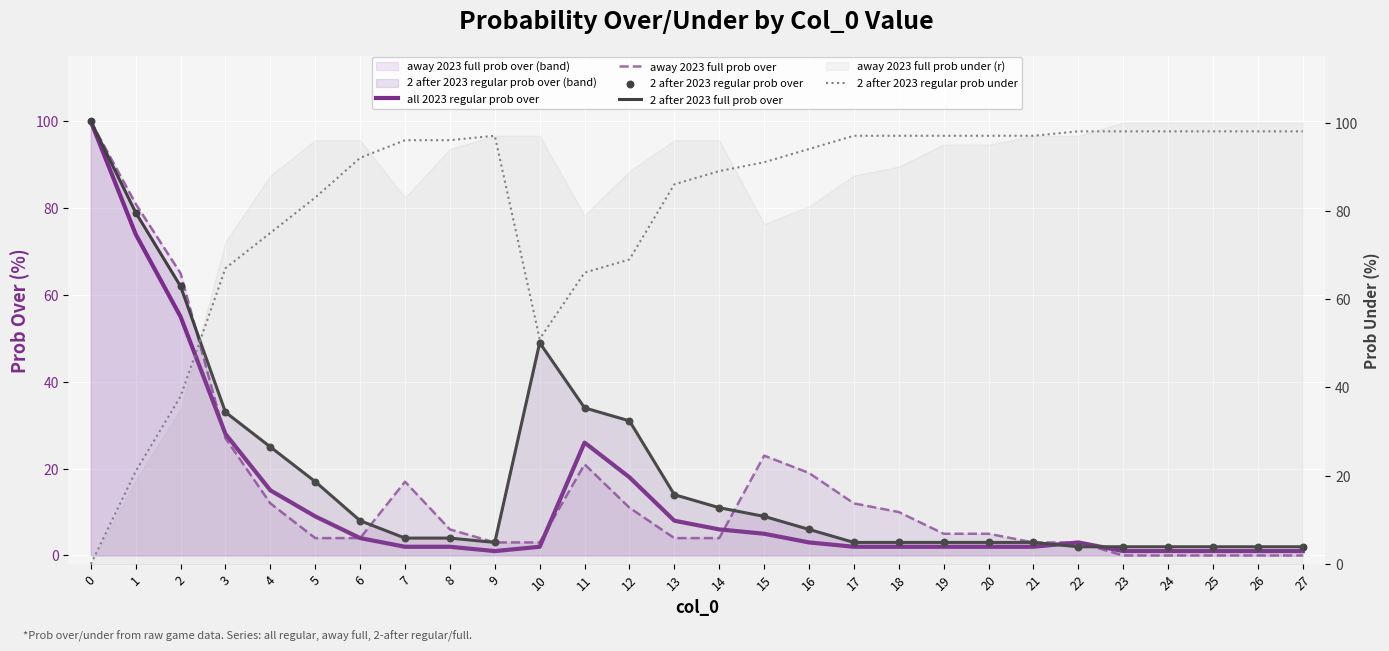

Which series has the largest total across all categories?

2 after 2023 regular prob under